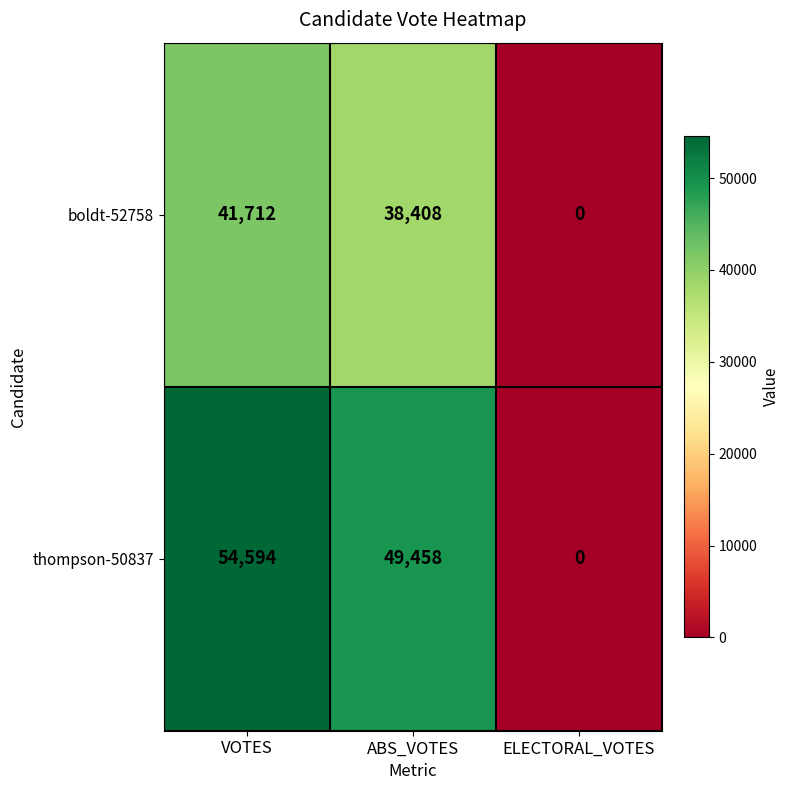

Which series changed the most between VOTES and ABS_VOTES?

thompson-50837